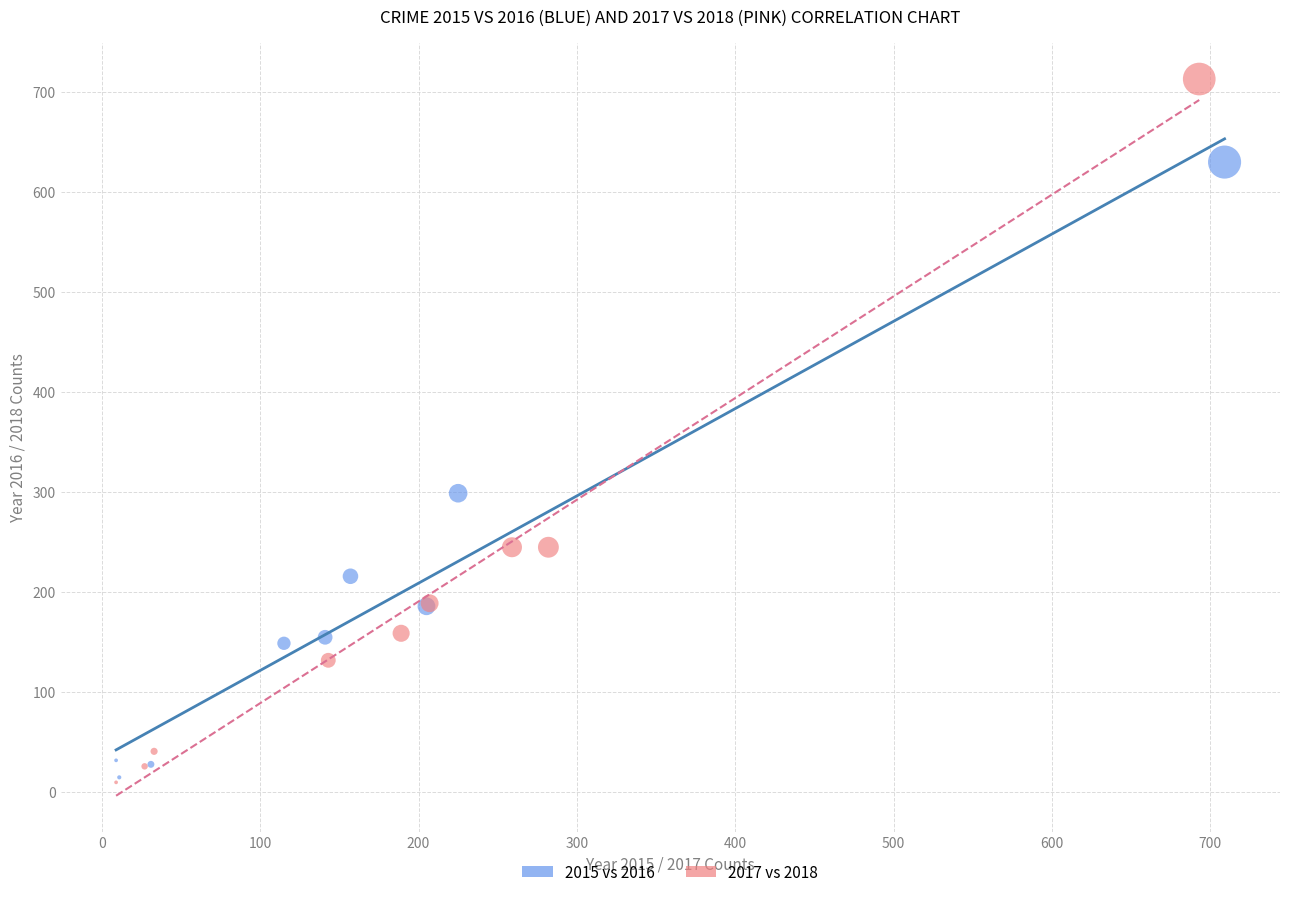

Which series contains the highest Y value?

2017 vs 2018